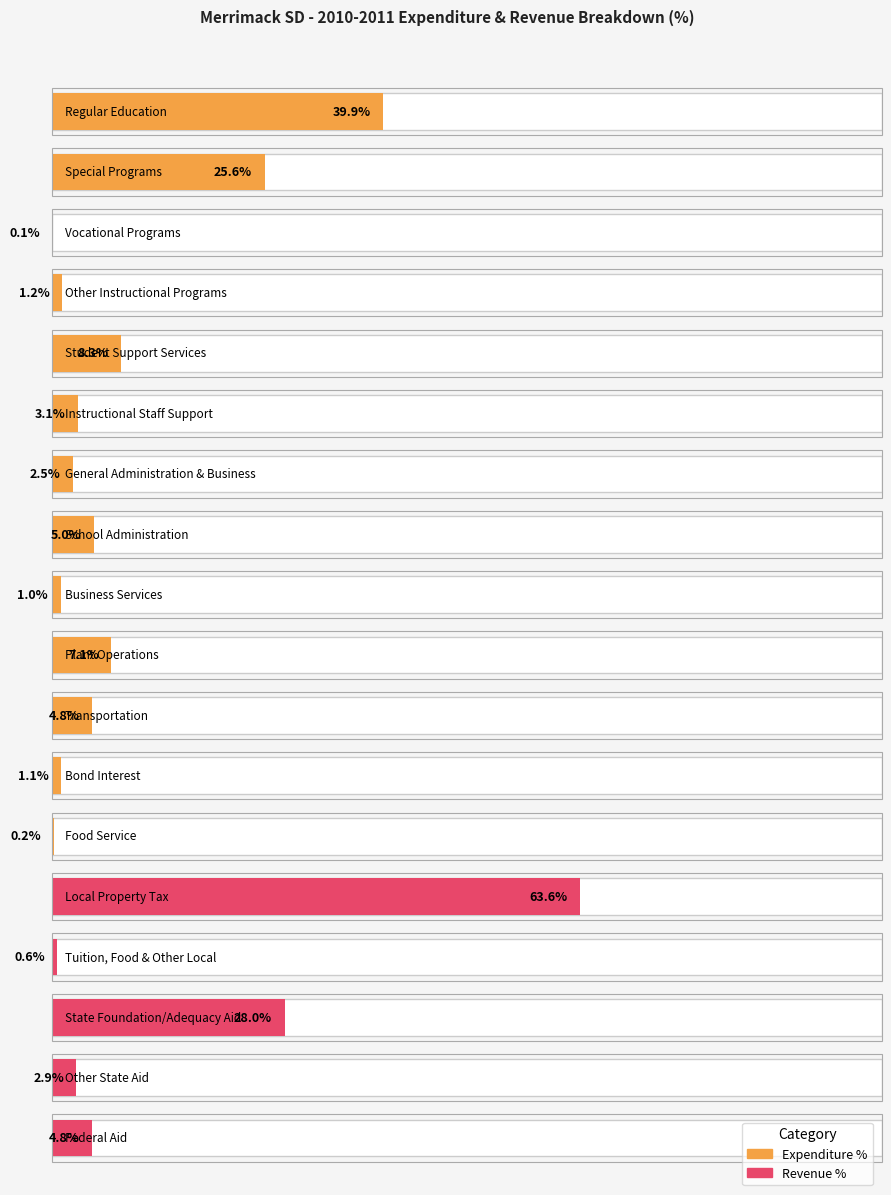

How many values in the Expenditure % series exceed 25?

2